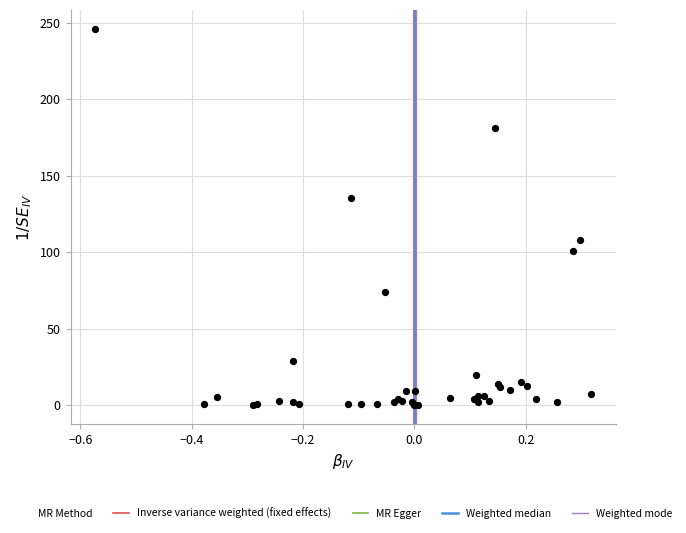

What Y value in the scatter plot is closest to 123?

135.4